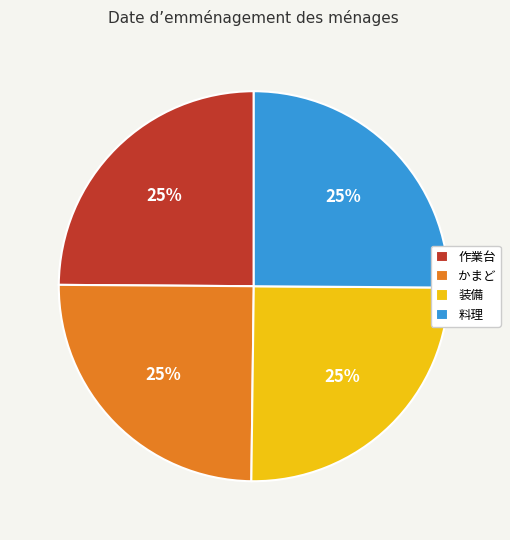

True or false: 料理 accounts for 32% of the total.

False